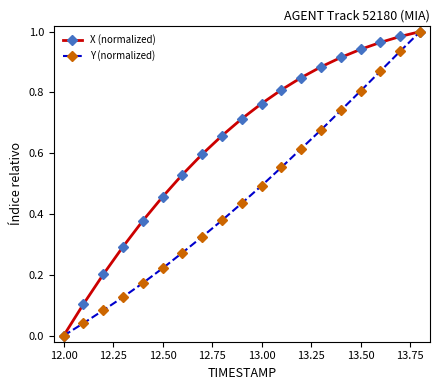

Rank the series by their average value, from highest to lowest.

X (normalized), Y (normalized)